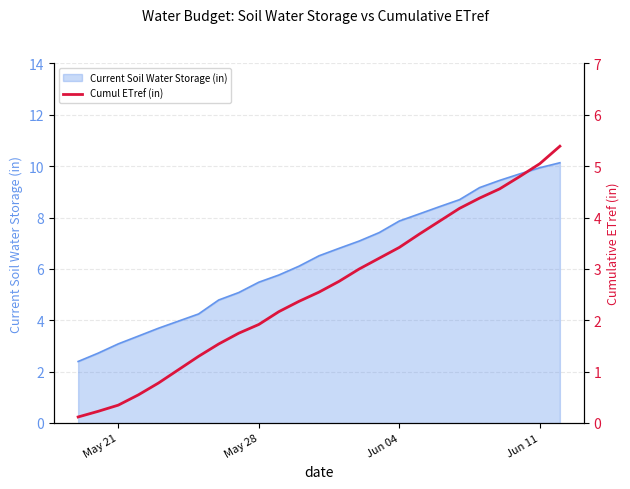

What is the highest value of the Current Soil Water Storage (in) series?

10.1